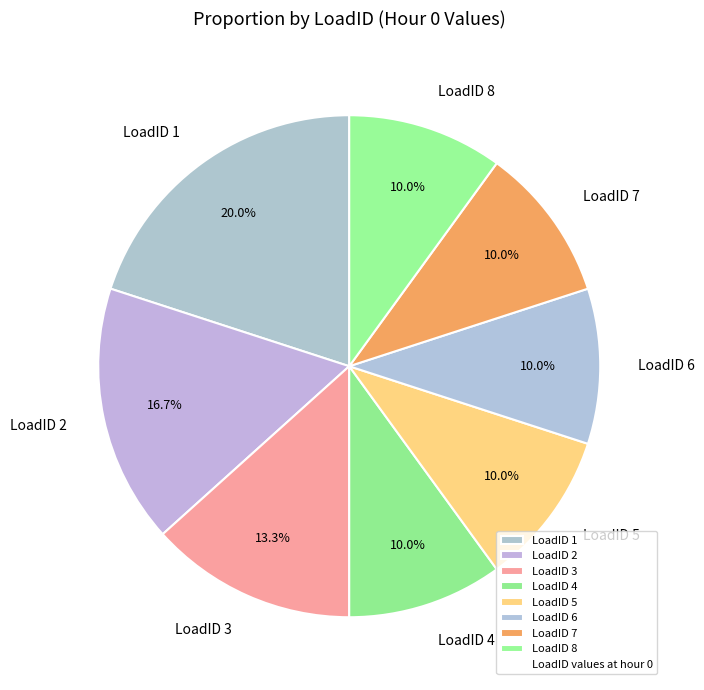

Which has a higher value, LoadID 3 or LoadID 2?

LoadID 2